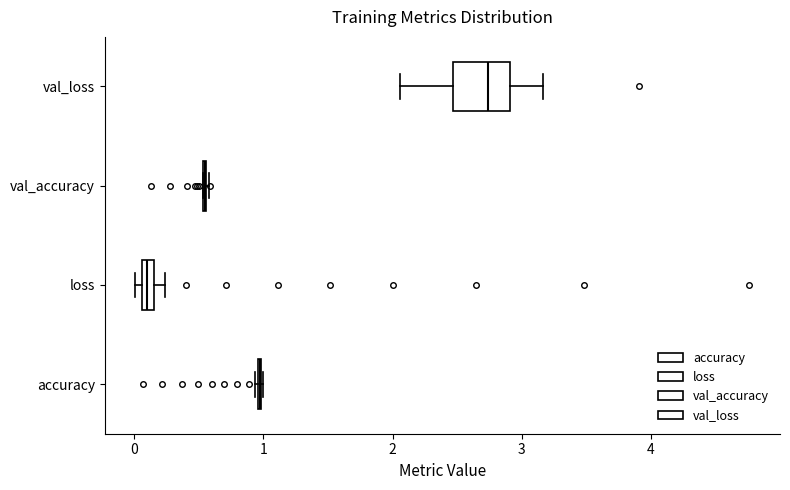

Where does the right whisker of the box for val_loss end on the x-axis? The values are not printed on the chart, so give them approximately, as read against the axis.

3.2